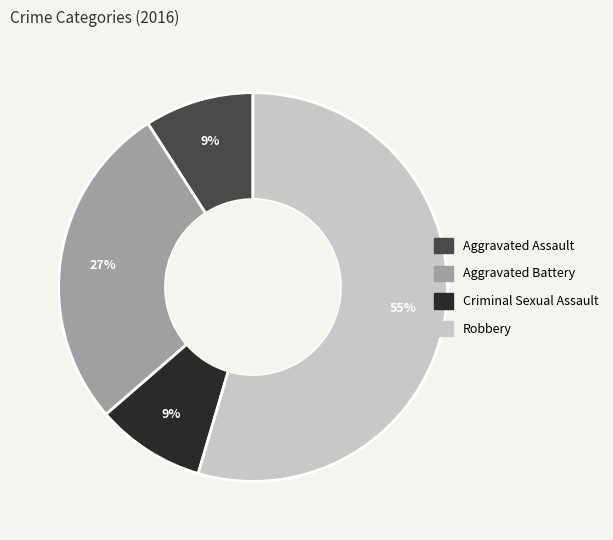

Do Criminal Sexual Assault and Aggravated Assault together represent more than half of the pie?

No